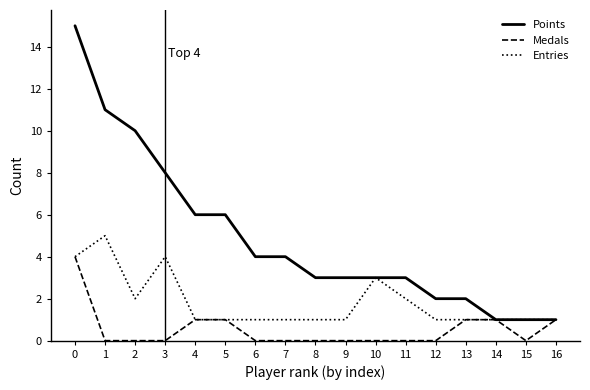

What is the difference between the Points values at 11 and 5?

3